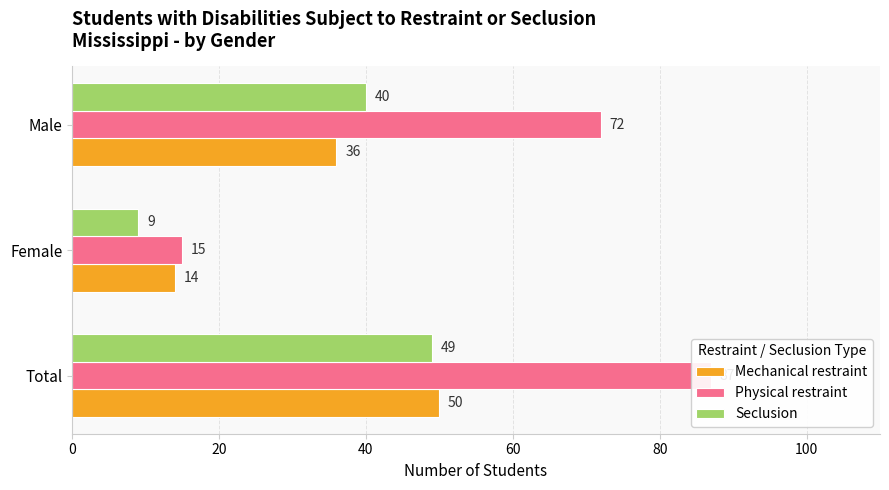

Is the value of Physical restraint at Female greater than the value of Mechanical restraint at Male?

No